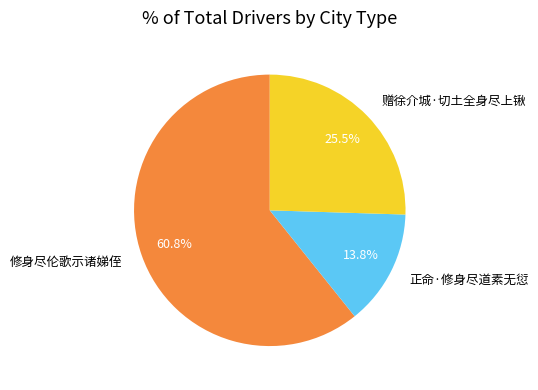

How many segments does this pie chart have?

3